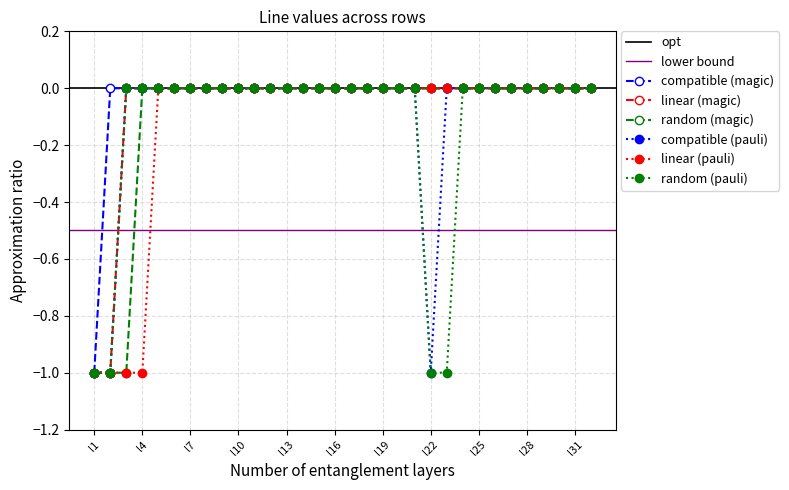

Reading left to right, transcribe all the data shown in this chart.

n2: -1.0	-0.0	0.0	0.0	0.0	0.0	0.0	0.0	0.0	-0.0	-0.0	-0.0	0.0	-0.0	0.0	0.0	-0.0	-0.0	-0.0	-0.0	0.0	0.0	-0.0	0.0	-0.0	-0.0	0.0	-0.0	0.0	-0.0	0.0	0.0
n3: -1.0	-1.0	0.0	0.0	0.0	0.0	-0.0	0.0	0.0	0.0	0.0	-0.0	0.0	-0.0	0.0	0.0	-0.0	0.0	0.0	-0.0	0.0	0.0	-0.0	0.0	-0.0	-0.0	0.0	0.0	-0.0	-0.0	-0.0	-0.0
n4: -1.0	-1.0	-1.0	-0.0	0.0	0.0	-0.0	0.0	0.0	-0.0	-0.0	-0.0	0.0	-0.0	0.0	0.0	-0.0	0.0	0.0	-0.0	0.0	0.0	-0.0	0.0	-0.0	-0.0	0.0	-0.0	-0.0	-0.0	-0.0	-0.0
n23: -1.0	-1.0	0.0	0.0	0.0	0.0	0.0	0.0	0.0	-0.0	-0.0	-0.0	0.0	0.0	0.0	0.0	-0.0	0.0	-0.0	0.0	-0.0	-1.0	-0.0	0.0	-0.0	0.0	0.0	0.0	0.0	-0.0	0.0	-0.0
n5: -1.0	-1.0	-1.0	-1.0	0.0	0.0	0.0	0.0	0.0	-0.0	-0.0	-0.0	0.0	-0.0	0.0	0.0	-0.0	0.0	-0.0	-0.0	0.0	0.0	-0.0	-0.0	-0.0	0.0	0.0	0.0	-0.0	-0.0	-0.0	0.0
n24: -1.0	-1.0	0.0	0.0	0.0	0.0	0.0	0.0	0.0	0.0	-0.0	-0.0	0.0	0.0	0.0	0.0	0.0	0.0	0.0	0.0	-0.0	-1.0	-1.0	0.0	0.0	0.0	0.0	0.0	-0.0	-0.0	0.0	0.0